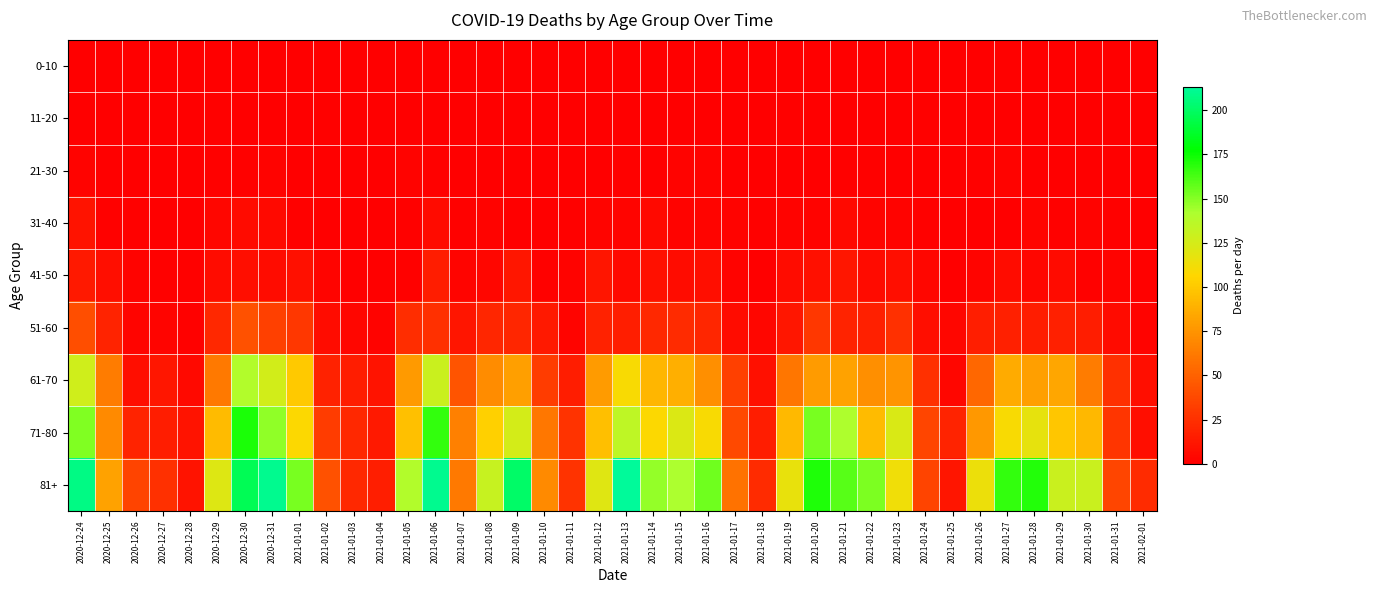

Rank the series by their maximum value, from highest to lowest.

81+, 71-80, 61-70, 51-60, 41-50, 31-40, 21-30, 0-10, 11-20